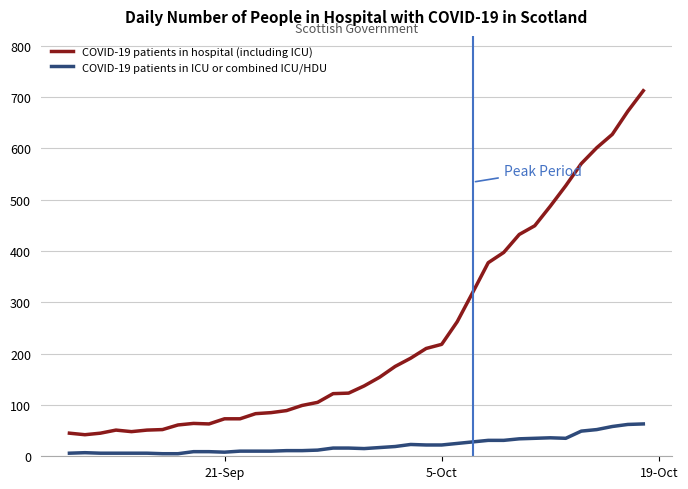

Which series has the largest range (max minus min)?

COVID-19 patients in hospital (including ICU)